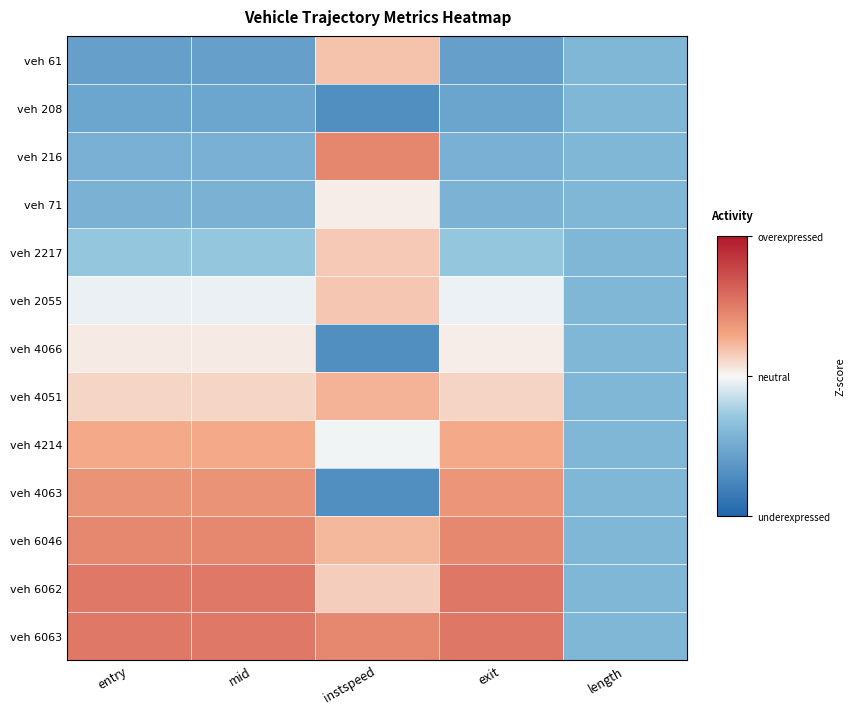

Rank the series at exit from lowest to highest value.

veh 61, veh 208, veh 216, veh 71, veh 2217, veh 2055, veh 4066, veh 4051, veh 4214, veh 4063, veh 6046, veh 6062, veh 6063